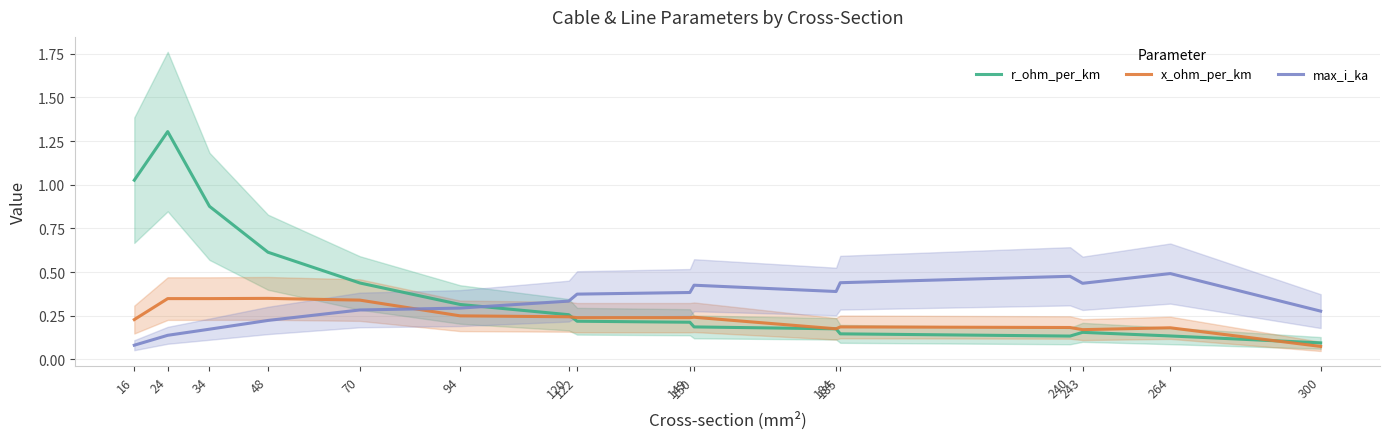

In r_ohm_per_km, how many points are higher than both neighbors (excluding endpoints)?

2